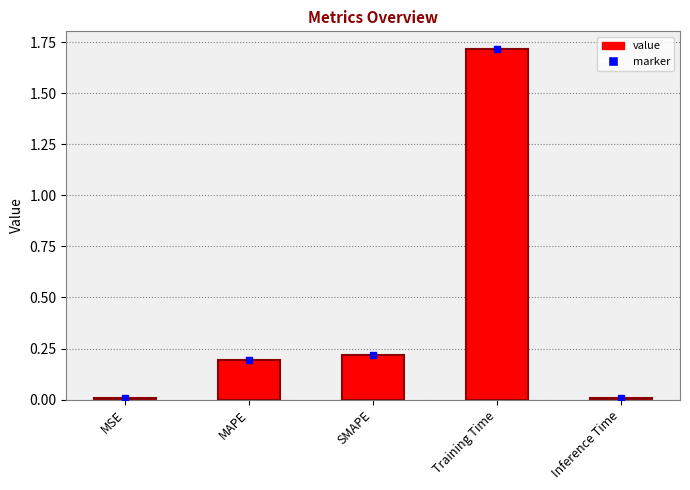

What is the difference between the maximum and second lowest values?

1.7